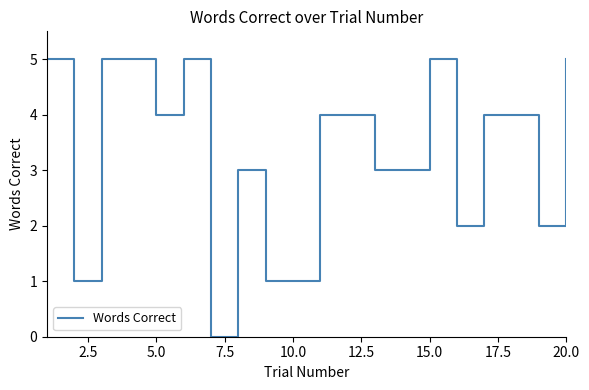

What is the difference between the maximum and minimum values?

5